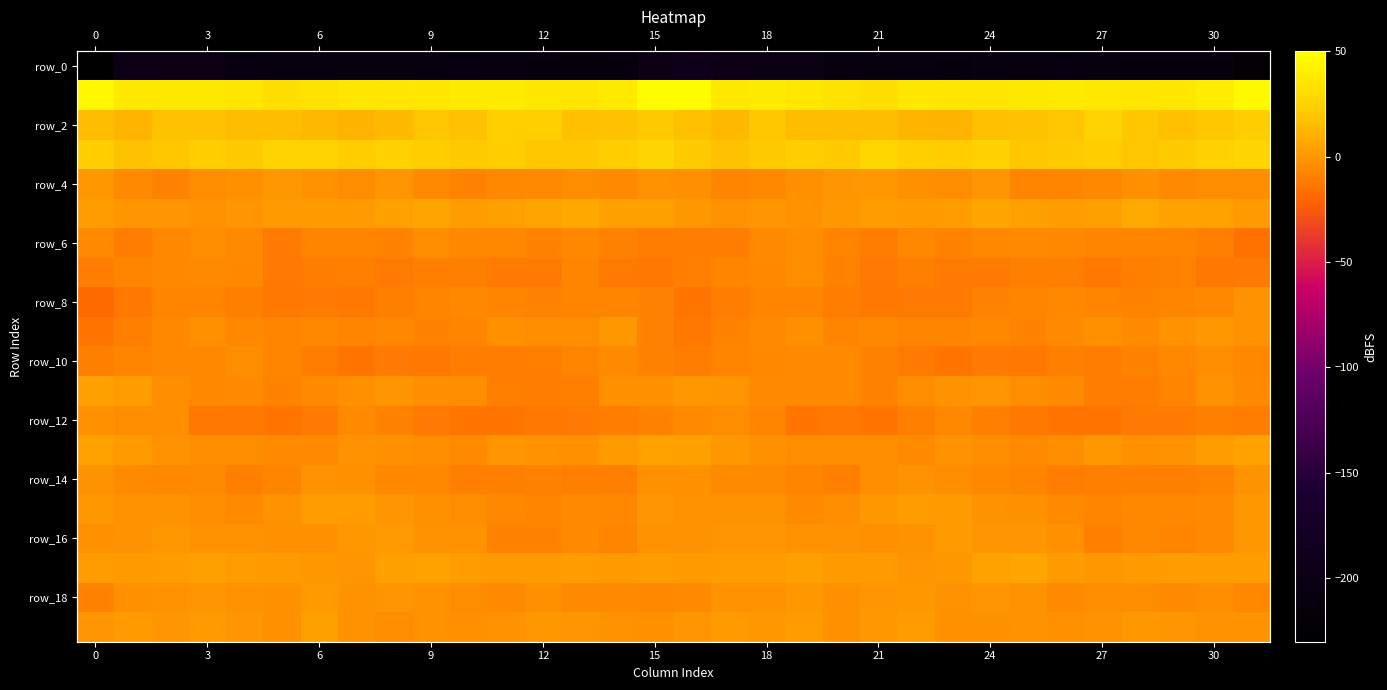

Is the value of row_4 at 21 greater than the value of row_14 at 27?

Yes